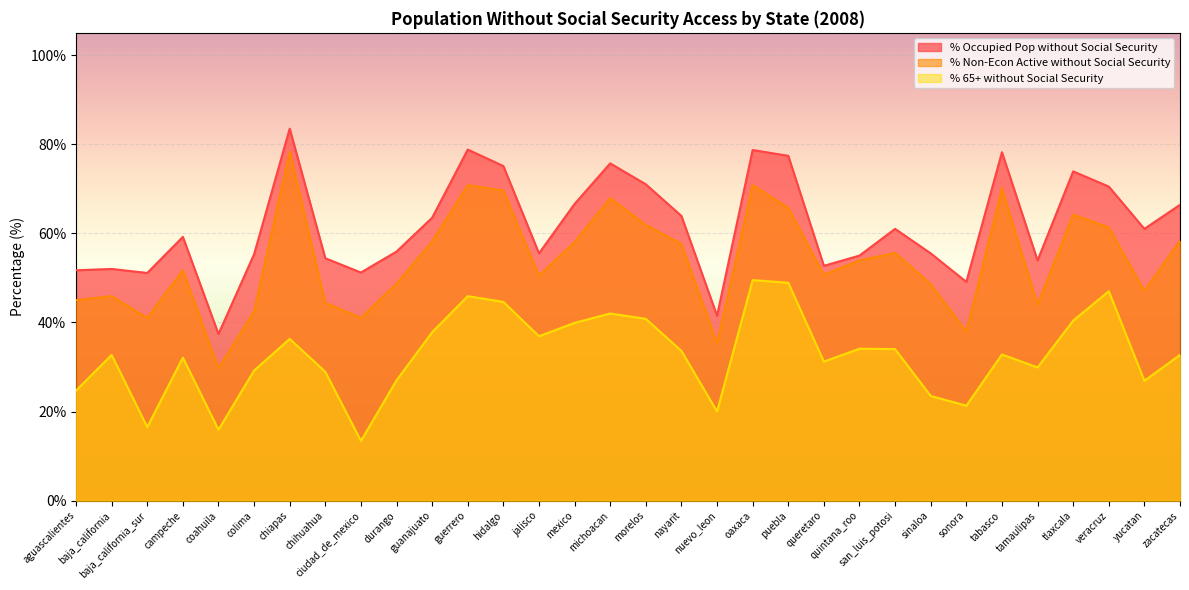

What is the label of the 25th point from the left?

sinaloa